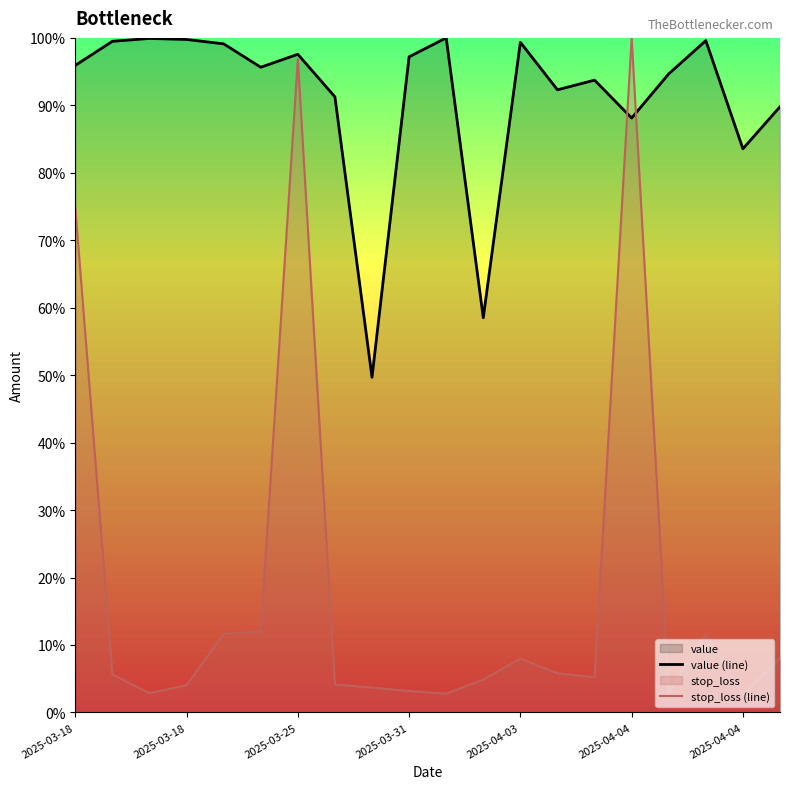

Which series has the widest spread of values?

stop_loss (line)